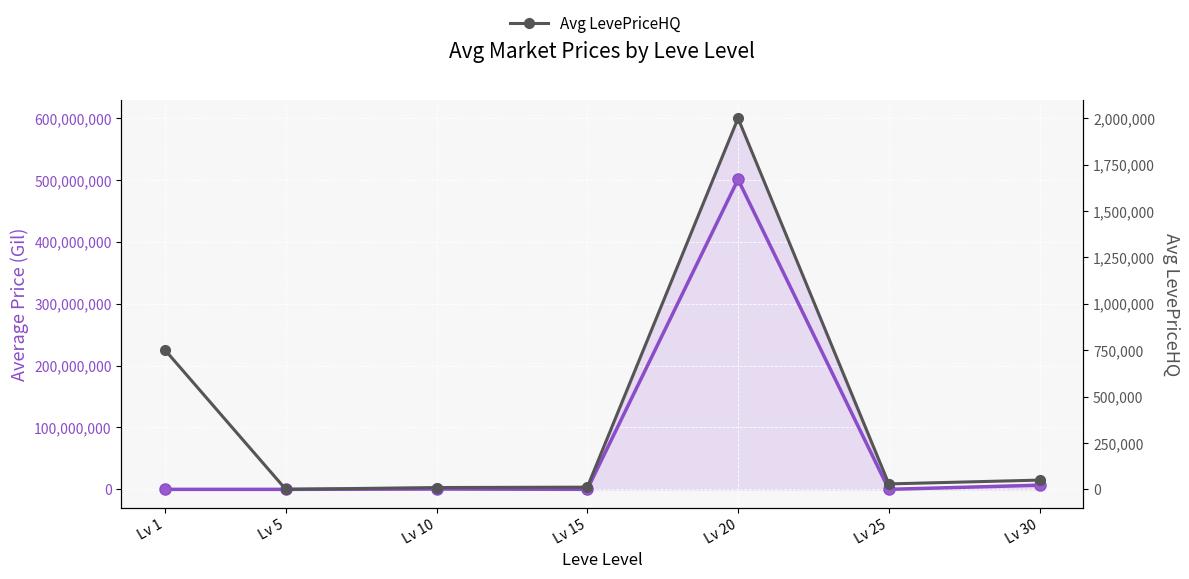

How many lines are shown in the chart?

2